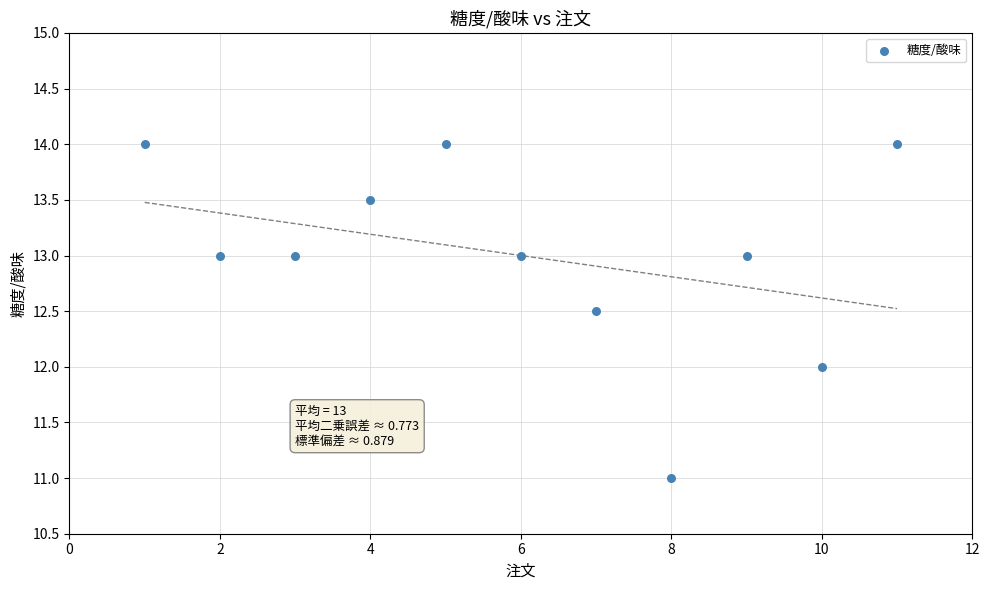

What is the range of X values (max minus min)?

10.0